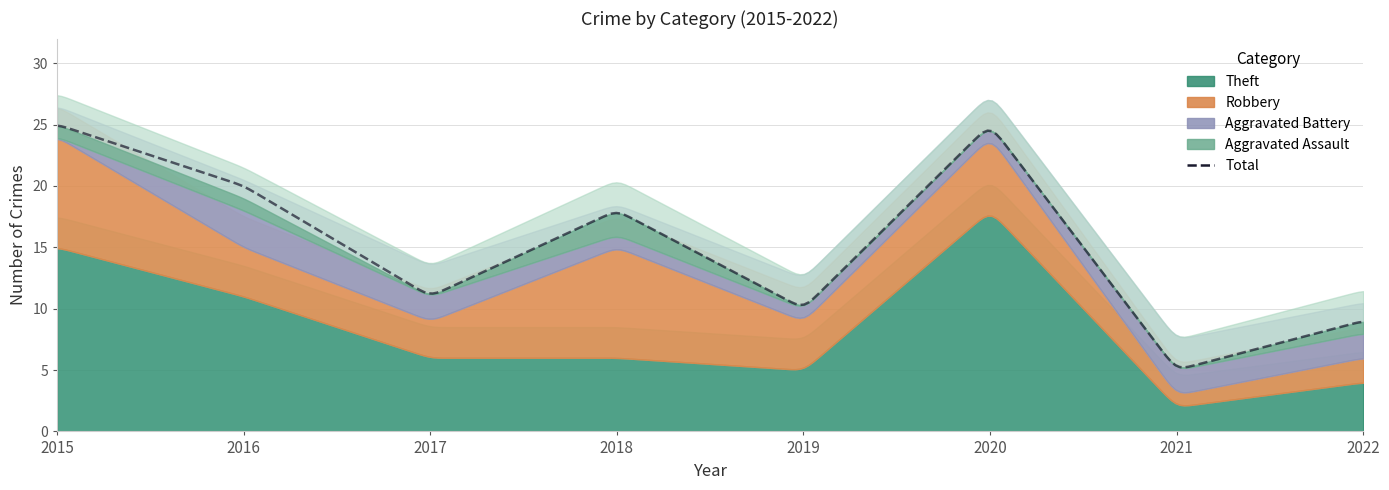

Reading left to right, transcribe all the data shown in this chart.

Aggravated Assault: 1	1	0	2	0	0	0	1
Aggravated Battery: 0	3	2	1	1	1	2	2
Robbery: 9	4	3	9	4	6	1	2
Theft: 15	11	6	6	5	18	2	4
Total: 25	20	11	18	10	25	5	9